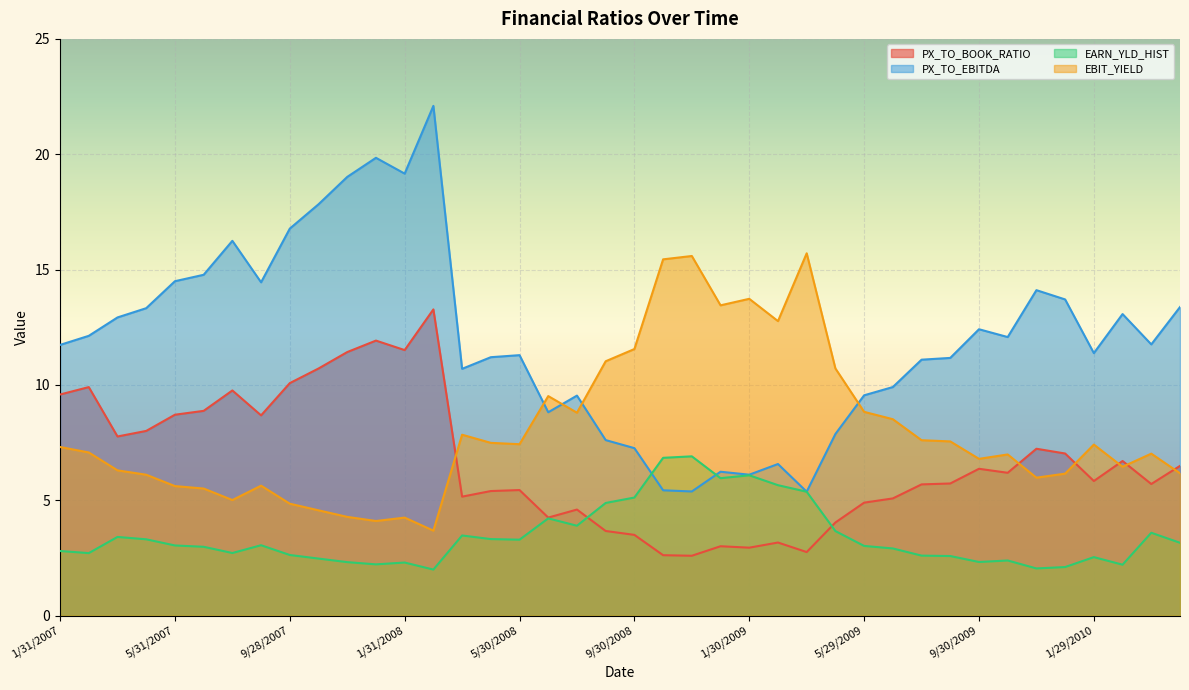

Is it true that EARN_YLD_HIST equals 4.2 at 6/30/2008?

True